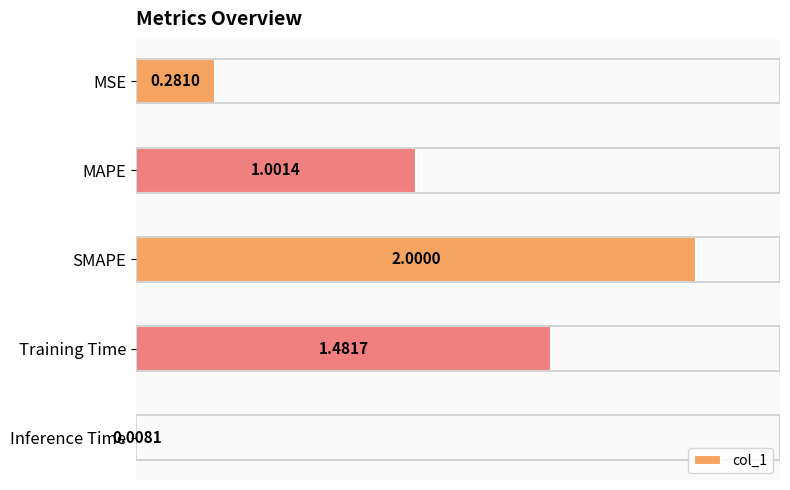

What is the label of the 4th bar from the top?

Training Time